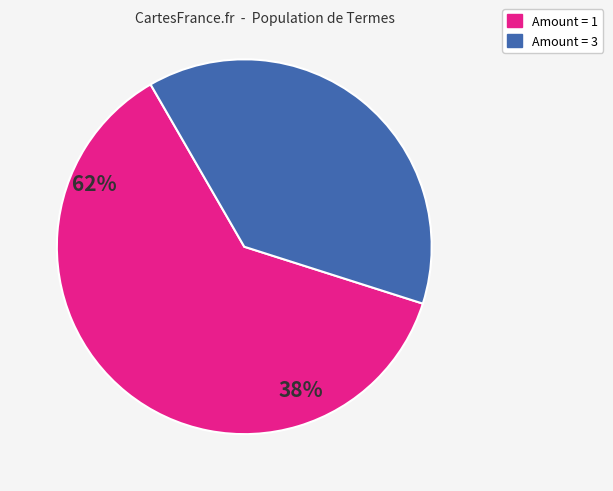

Does any single category account for the majority?

Yes